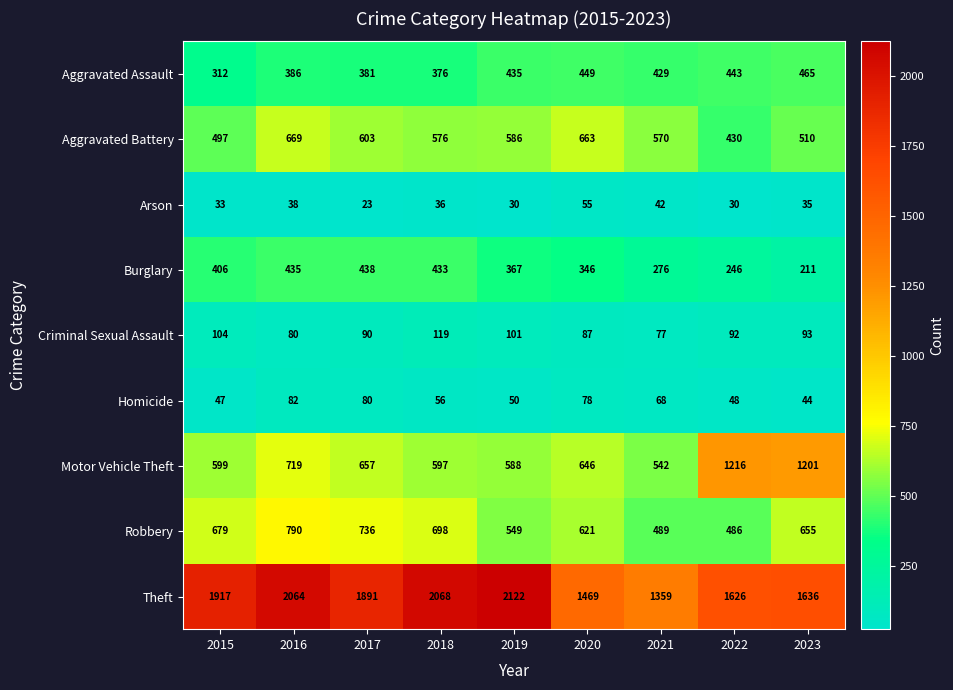

Which series has the widest spread of values?

Theft